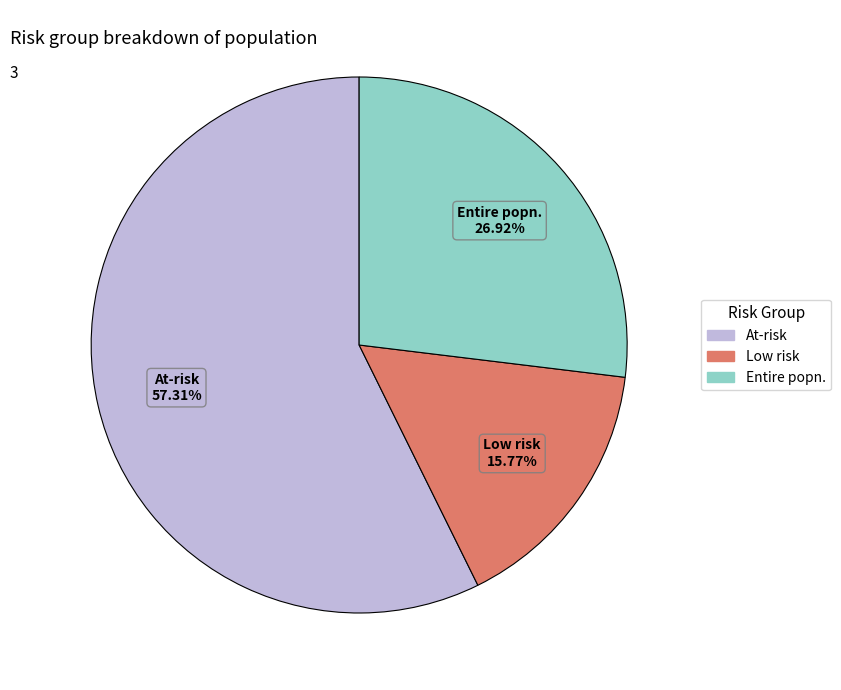

Which slice represents more than half of the pie?

At-risk